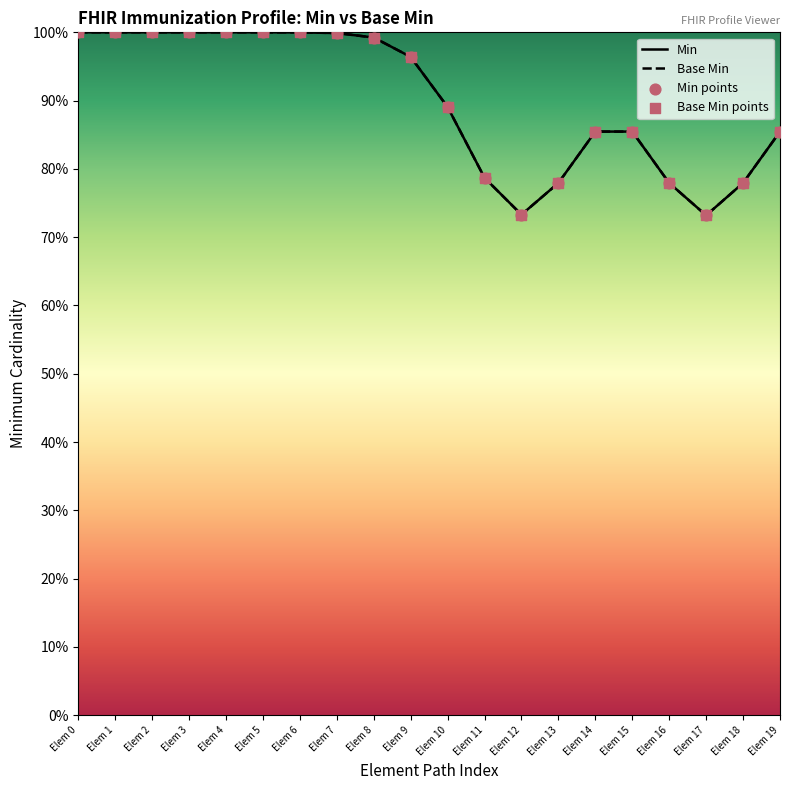

Which series has the largest Y range (max minus min)?

Min